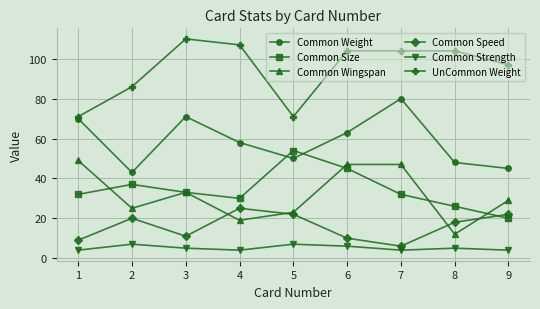

What is the difference between the second highest and second lowest values in the UnCommon Weight series?

36